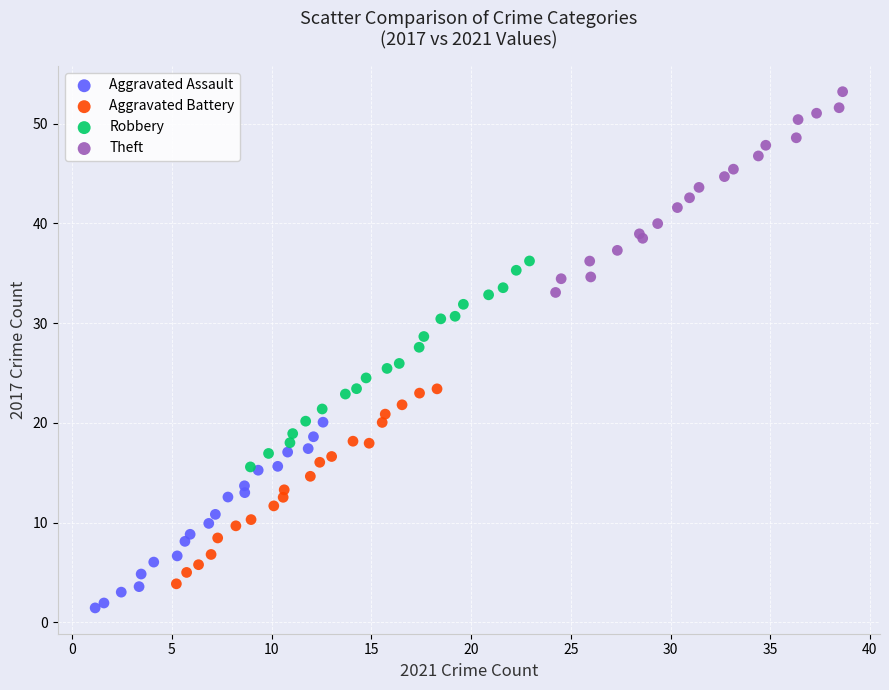

Which series contains the highest Y value?

Theft